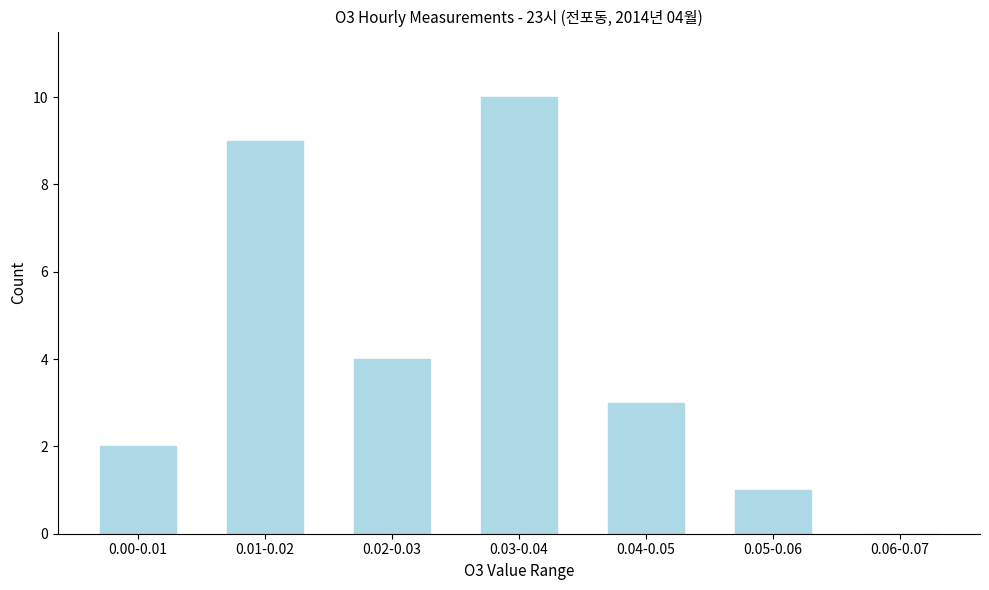

Reading left to right, transcribe all the data shown in this chart.

0.00-0.01=2	0.01-0.02=9	0.02-0.03=4	0.03-0.04=10	0.04-0.05=3	0.05-0.06=1	0.06-0.07=0